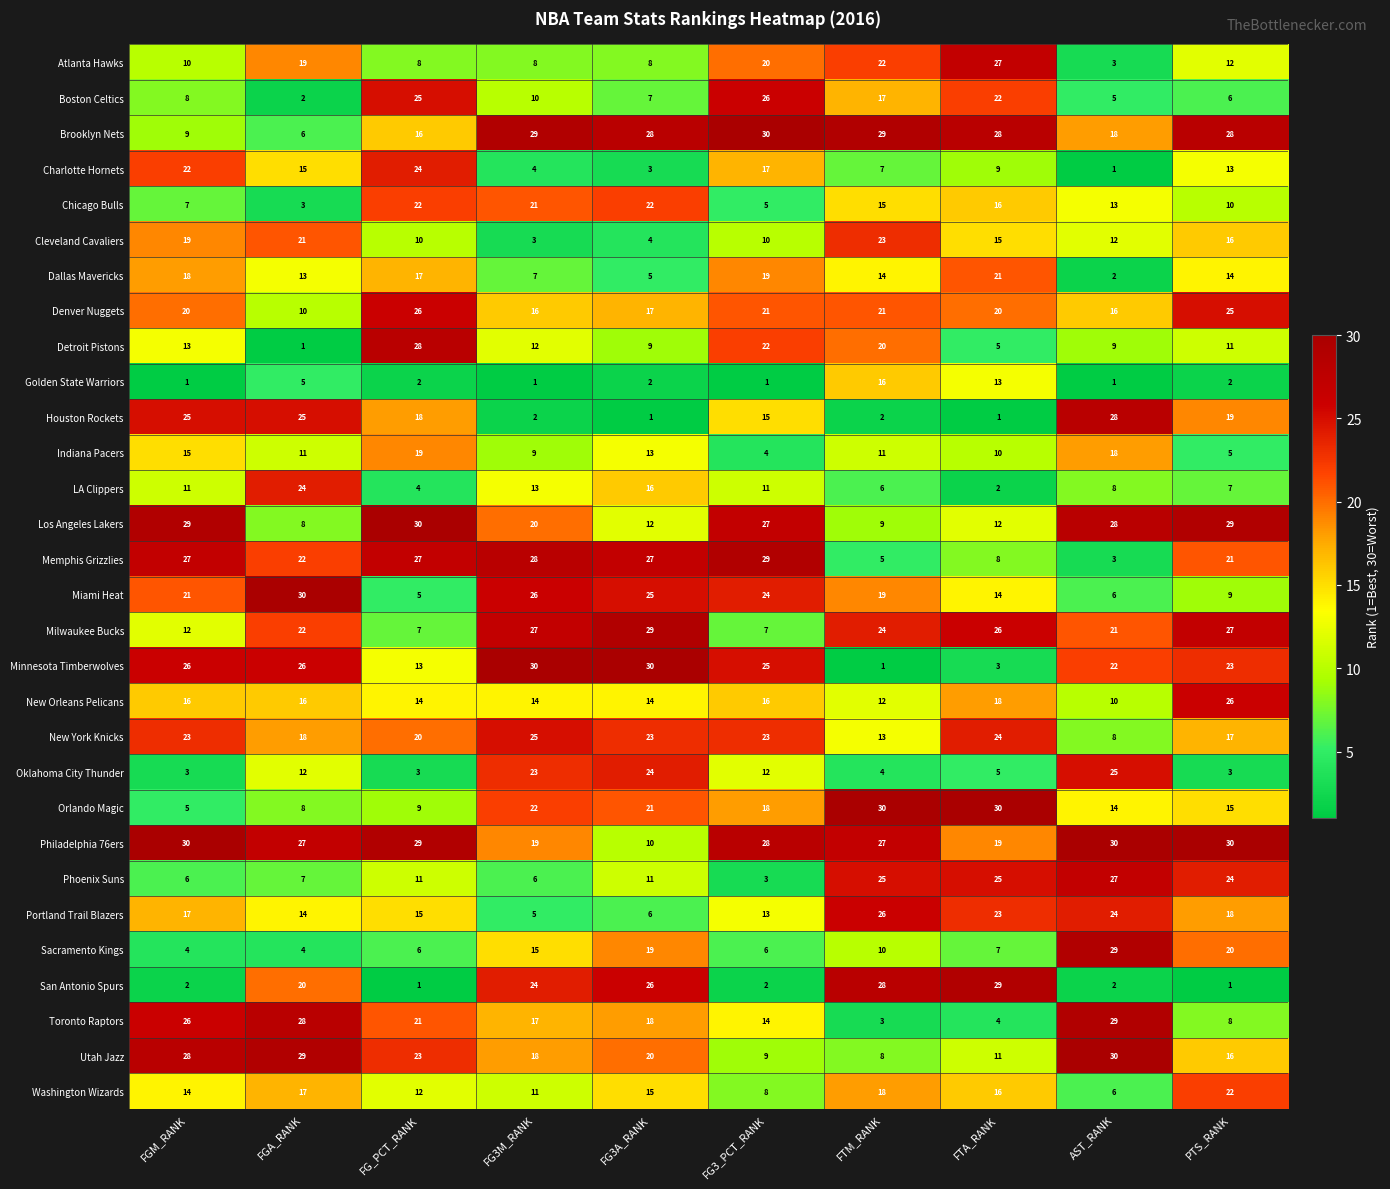

What is the sum of the Atlanta Hawks values at FG3A_RANK and PTS_RANK?

20